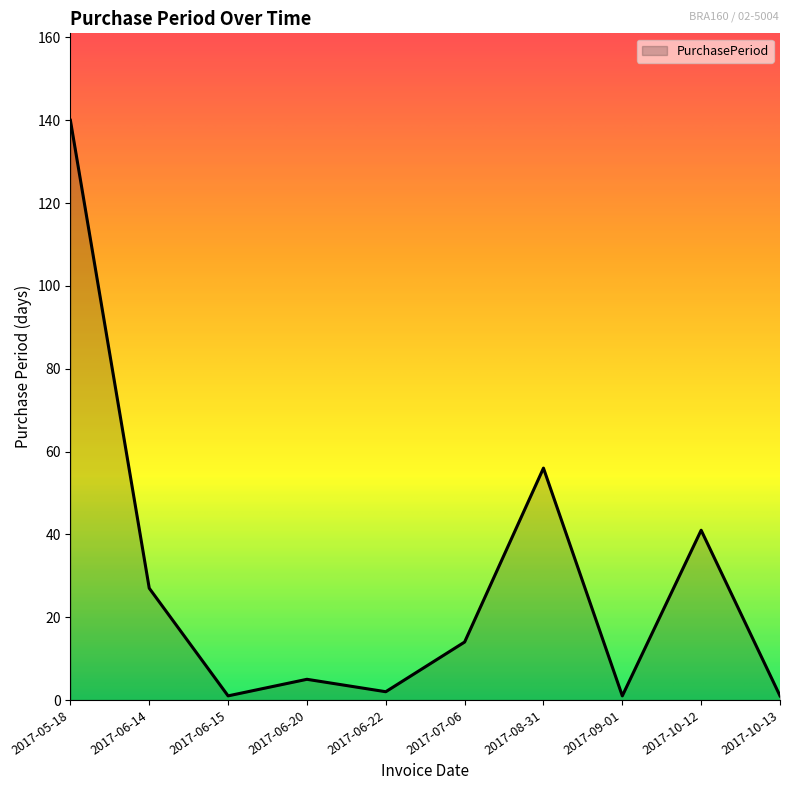

What is the difference between the values at 2017-10-12 and 2017-09-01?

40